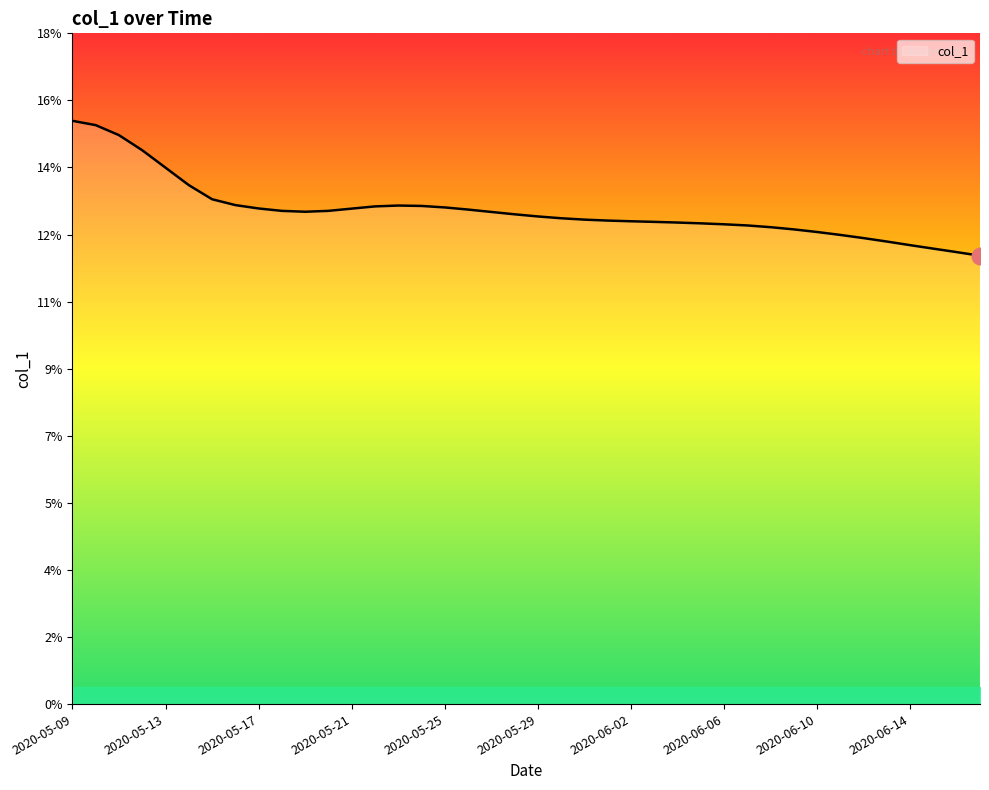

Does the chart display data point markers on the line(s)?

No